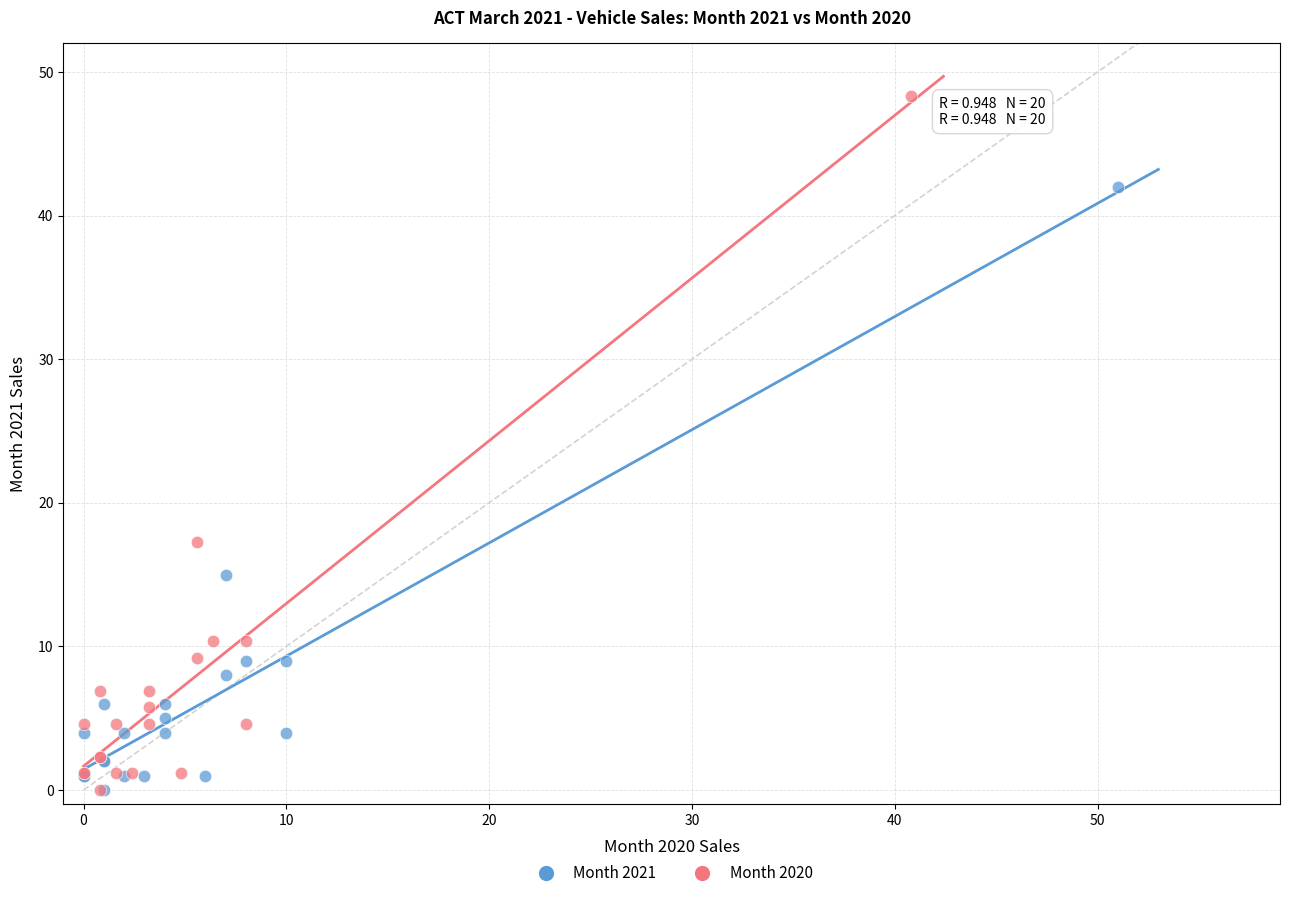

Which series reaches the maximum Y coordinate?

Month 2020